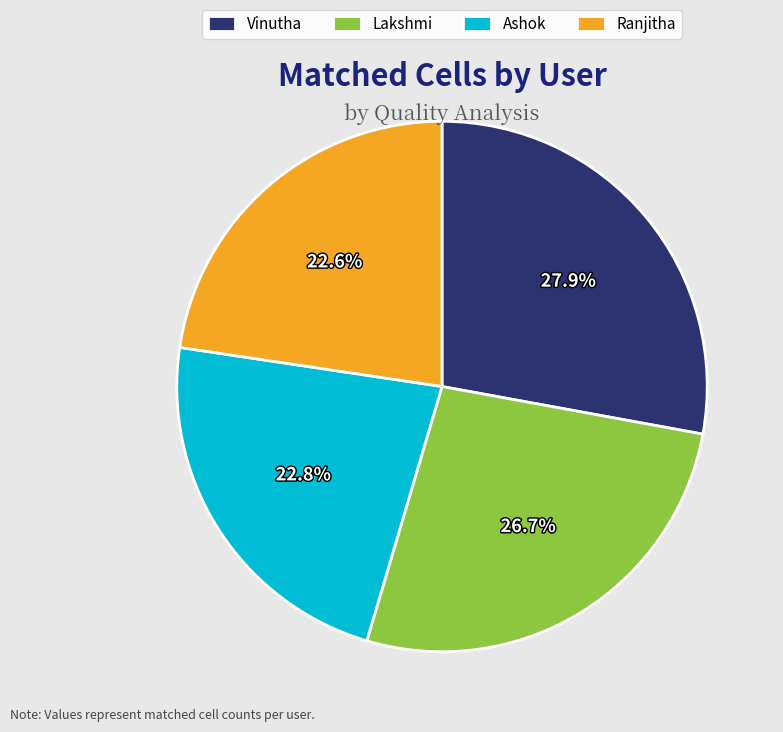

Is the sum of Vinutha and Lakshmi greater than half?

Yes